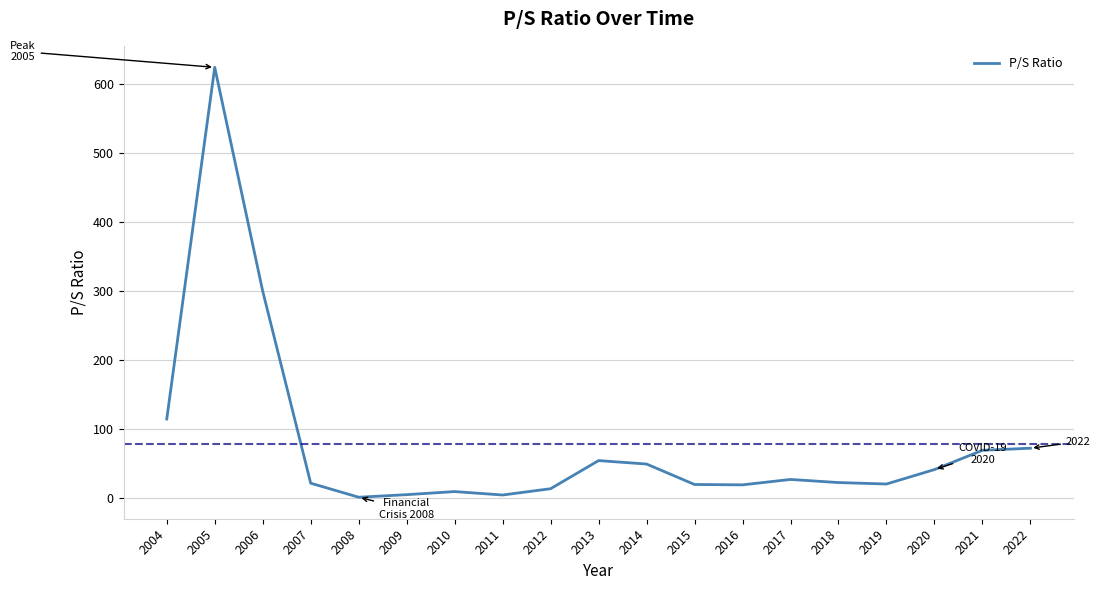

Is it true that the value at 2007 is 22.1?

True